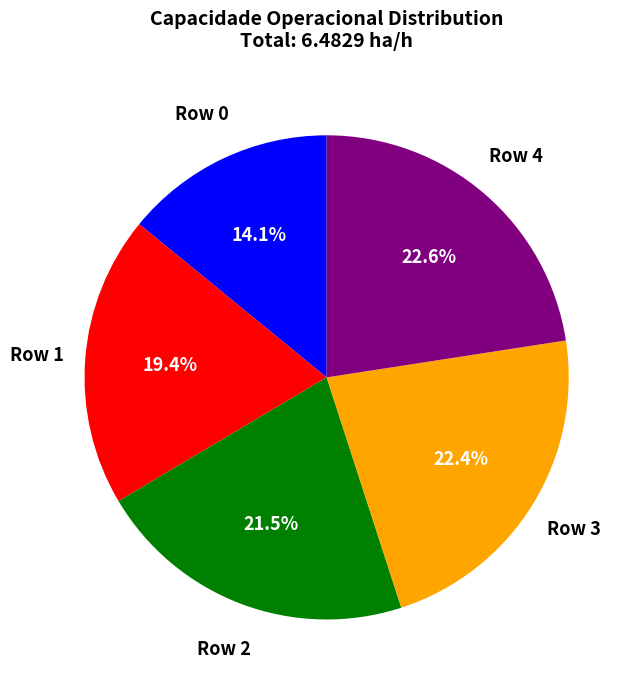

Does any single category account for the majority?

No